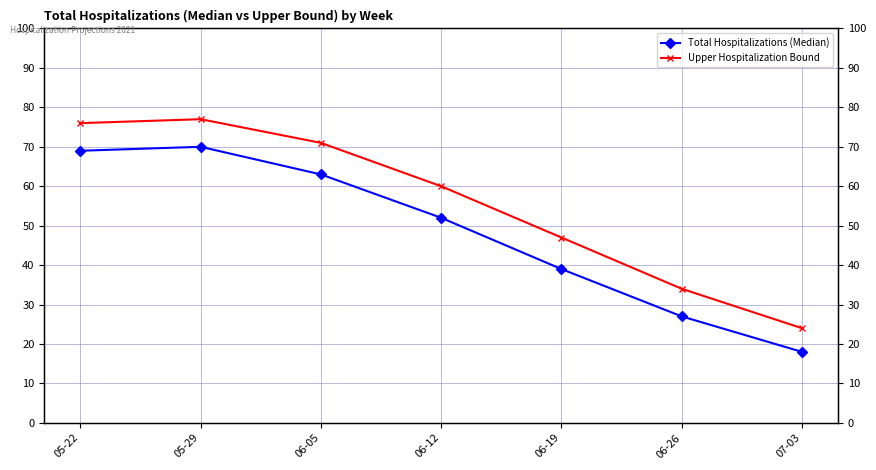

Count the number of data series in this chart.

2